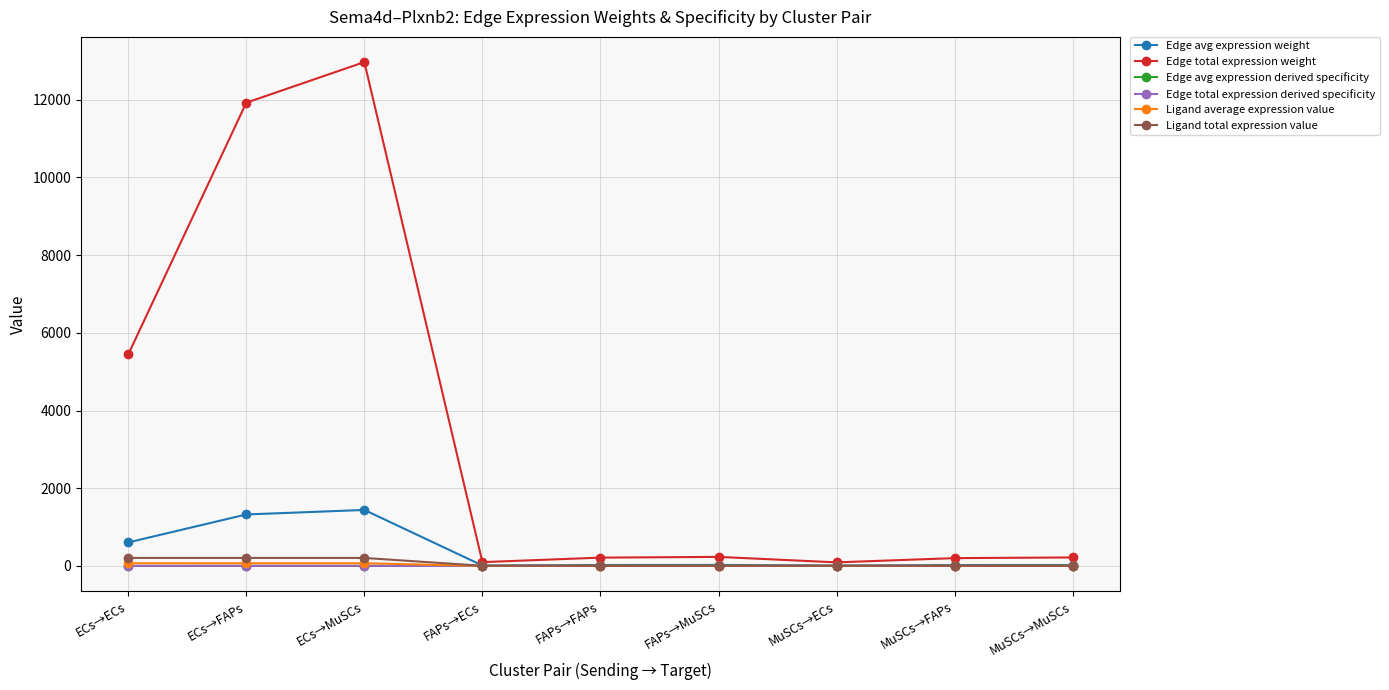

What position from the left is MuSCs→FAPs?

8